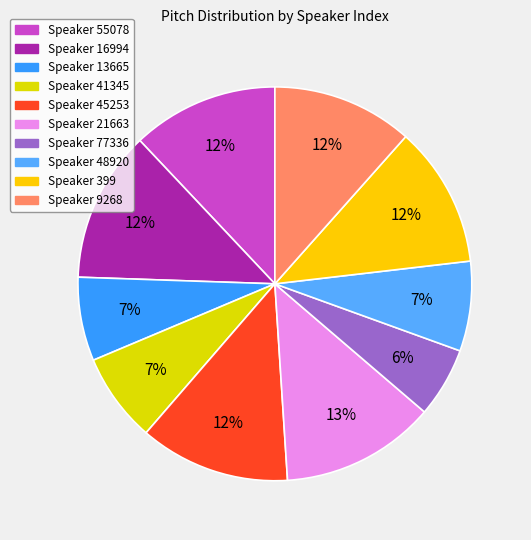

Which category has the biggest portion of the pie?

21663